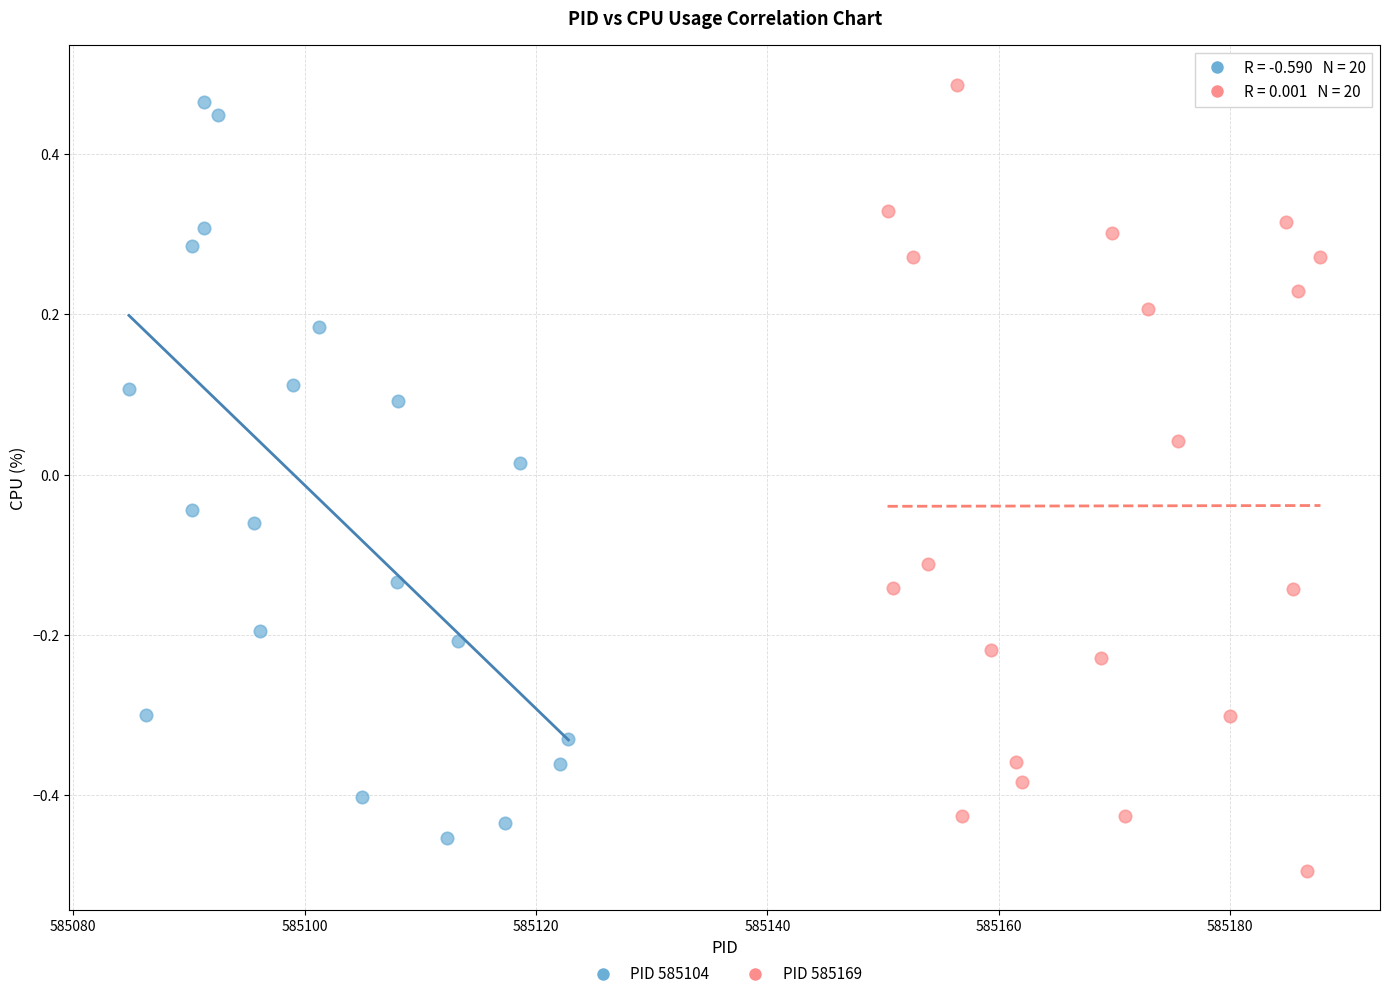

Which series contains the lowest Y value?

PID 585169